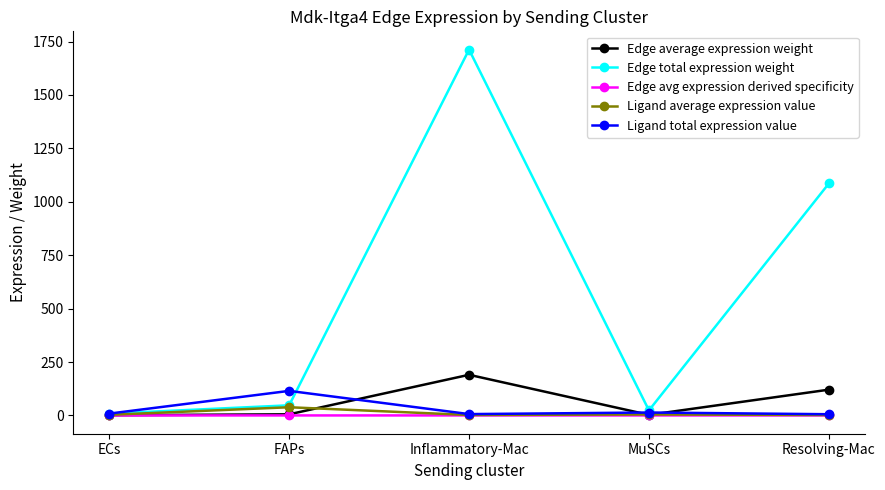

Where is Edge total expression weight nearest to the value 860?

Resolving-Mac